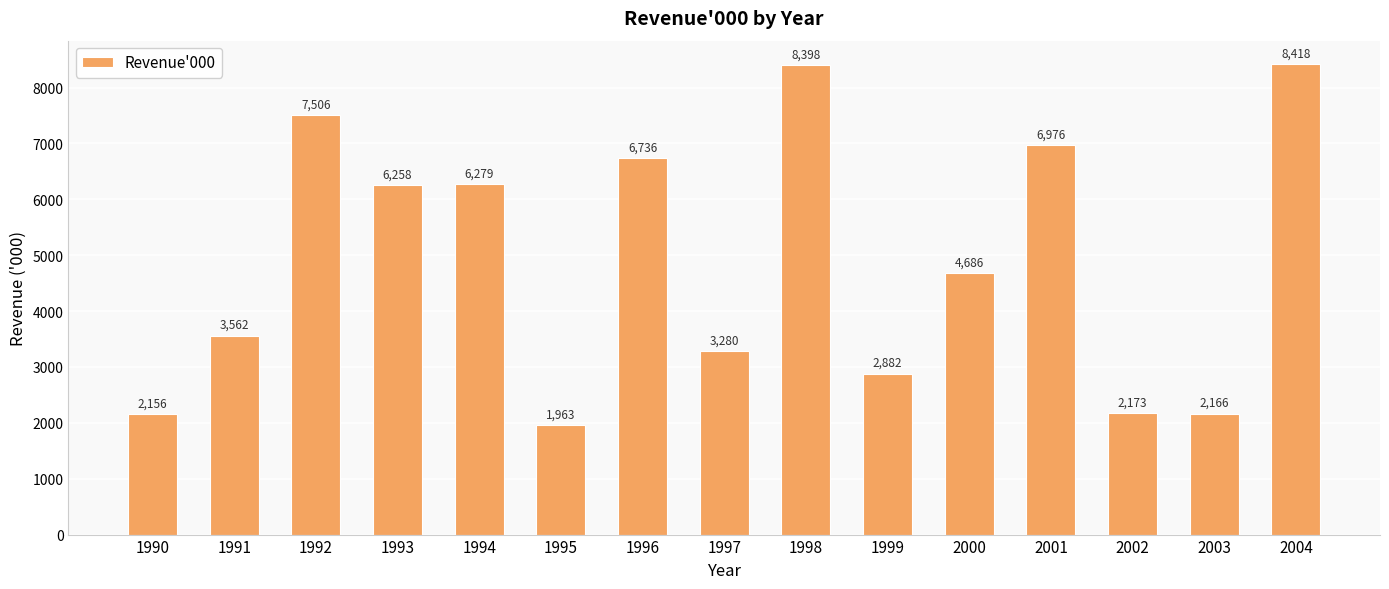

At which category does the chart reach its minimum across all series?

1995